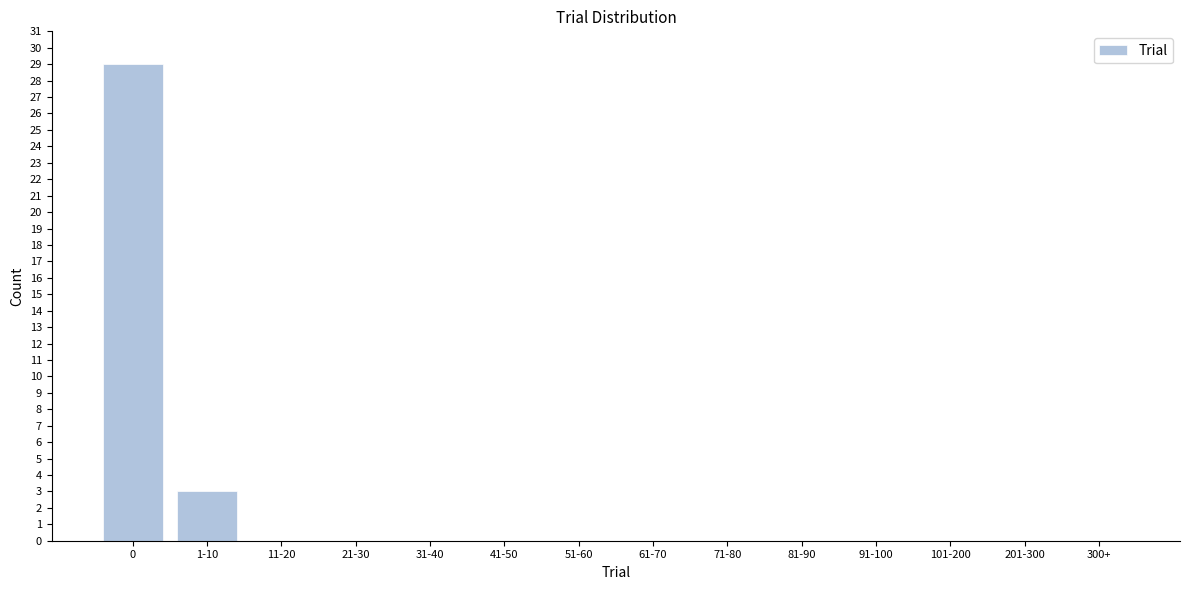

Reading right to left, extract all data points from this chart.

300+=0	201-300=0	101-200=0	91-100=0	81-90=0	71-80=0	61-70=0	51-60=0	41-50=0	31-40=0	21-30=0	11-20=0	1-10=3	0=29